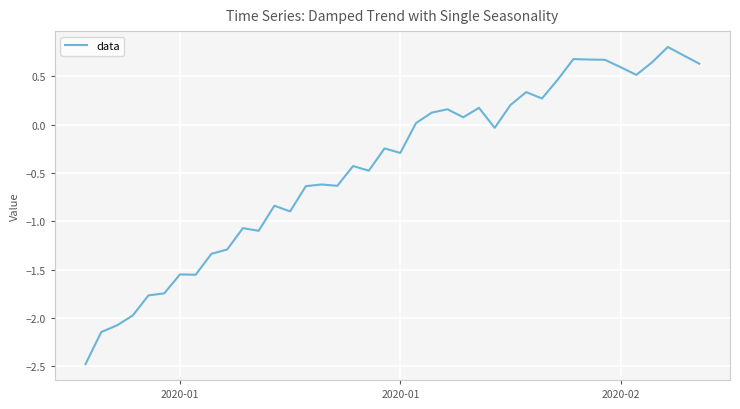

What is the smallest value displayed?

-2.5